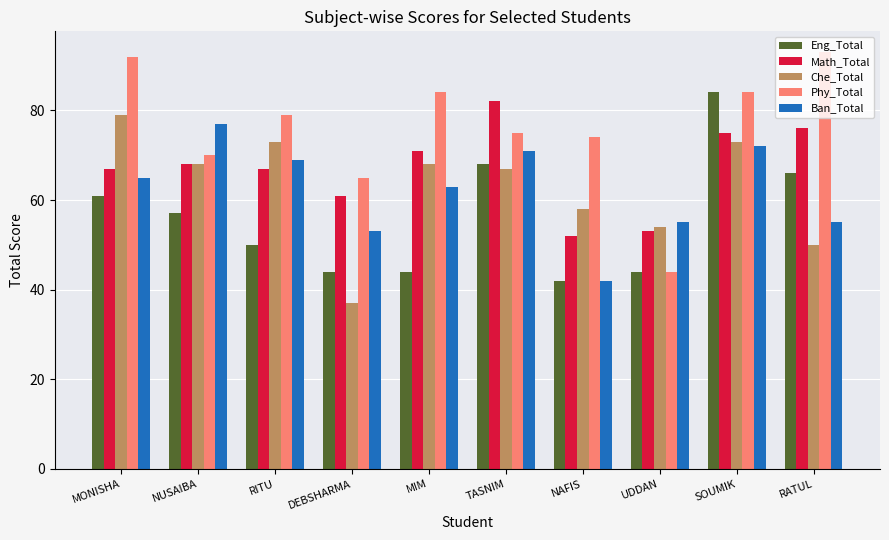

What is the difference between the maximum and second lowest values in the Math_Total series?

29